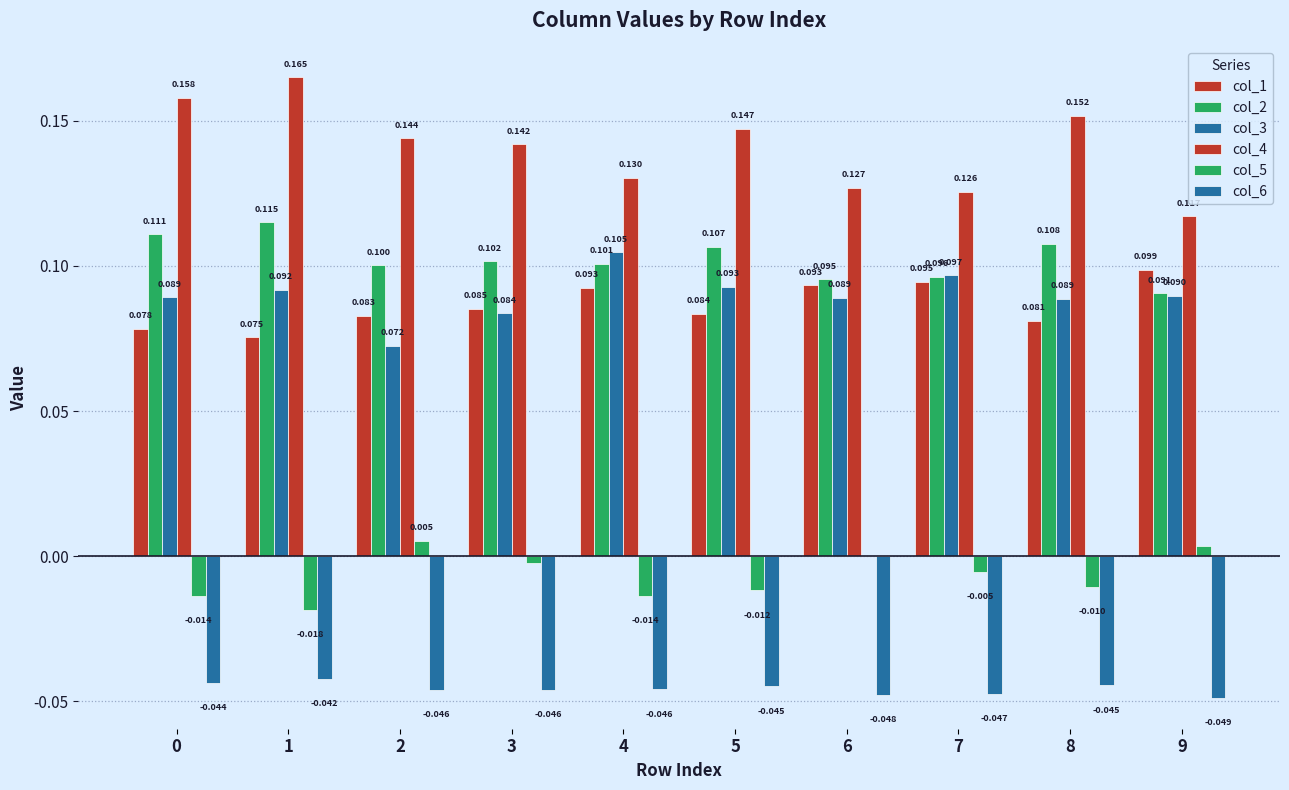

Count the number of data series in this chart.

6